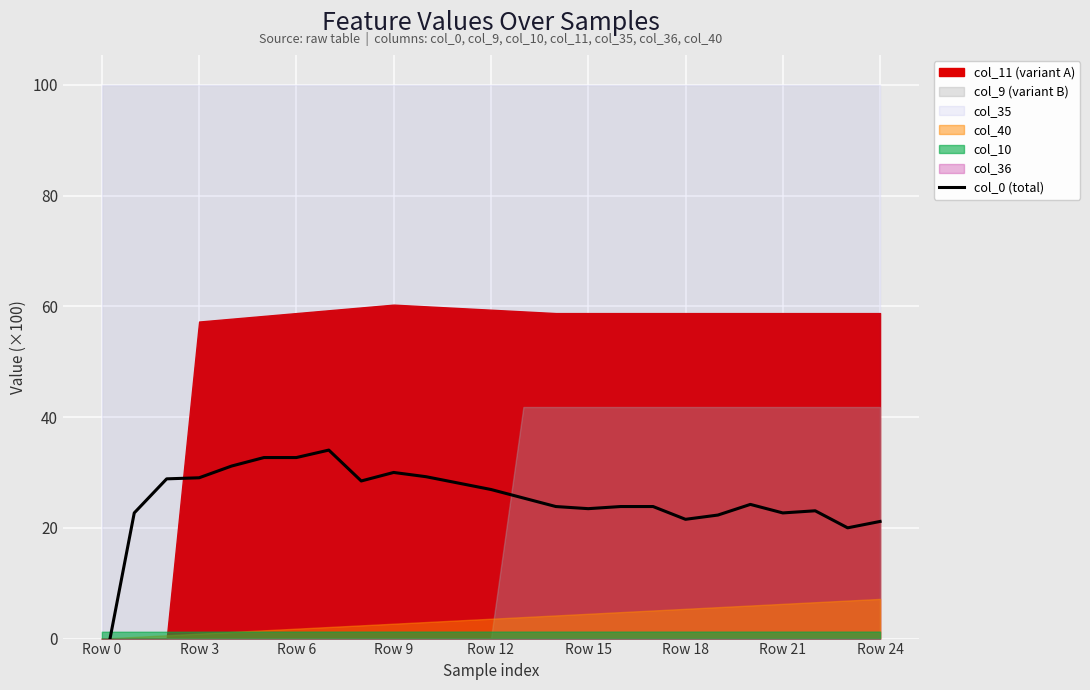

How many lines are shown in the chart?

1